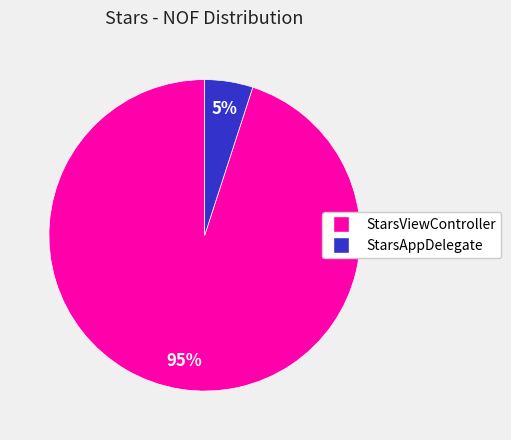

What is the smallest slice in the pie chart?

StarsAppDelegate